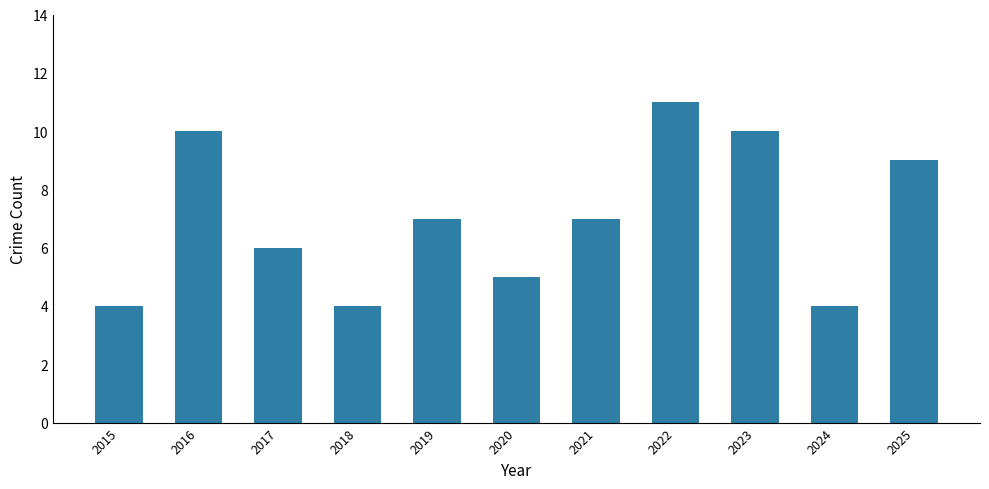

What is the difference between the values at 2024 and 2017?

2